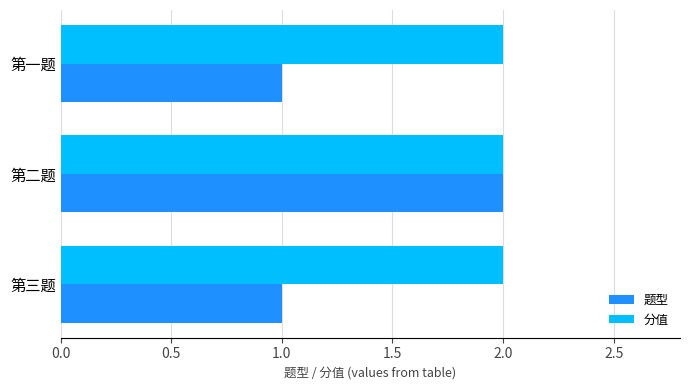

What is the average value of the 分值 series?

2